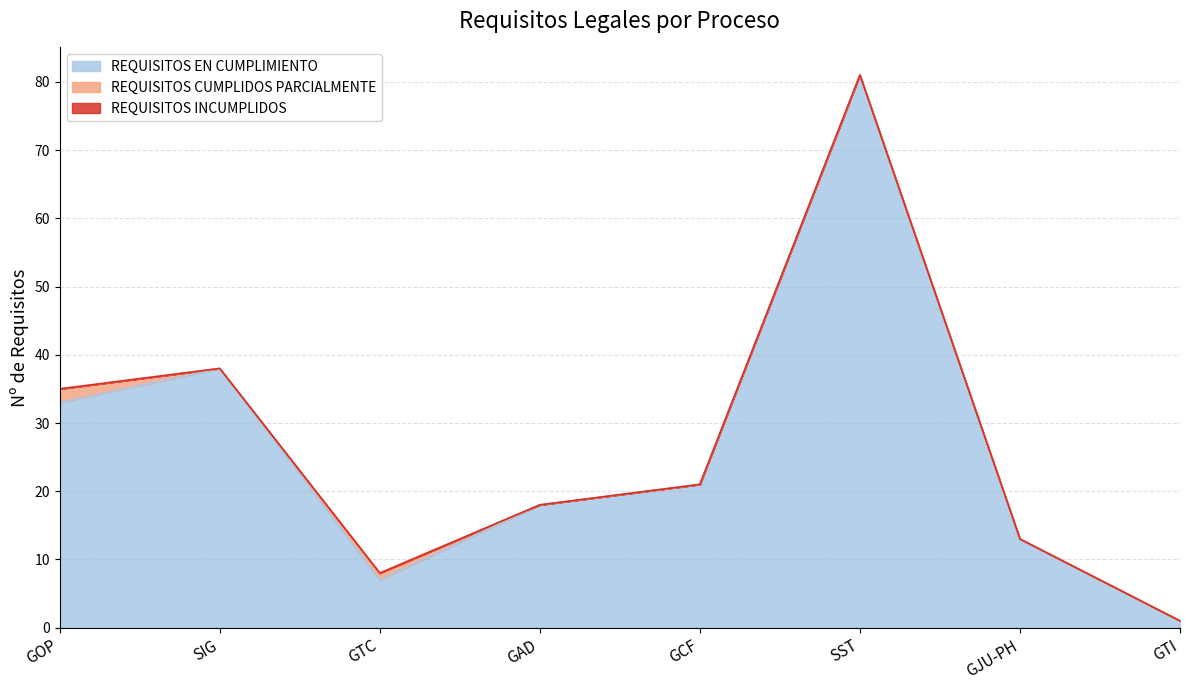

What is the average value of the REQUISITOS EN CUMPLIMIENTO series?

26